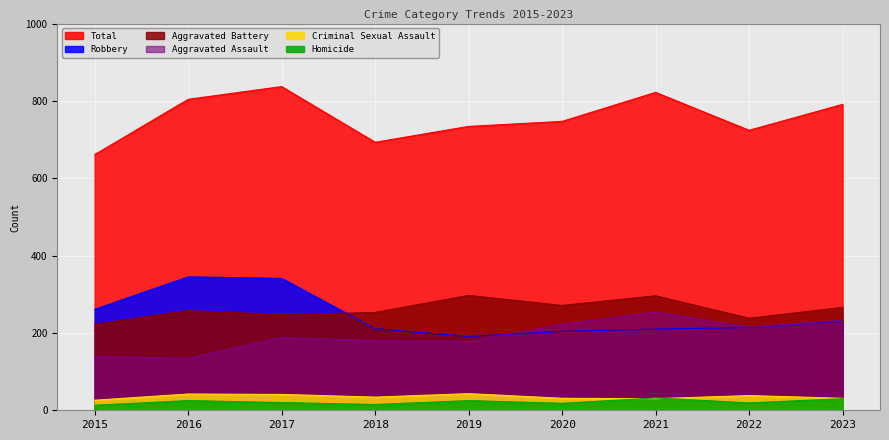

What is the difference between the maximum and minimum values in the Aggravated Assault series?

120